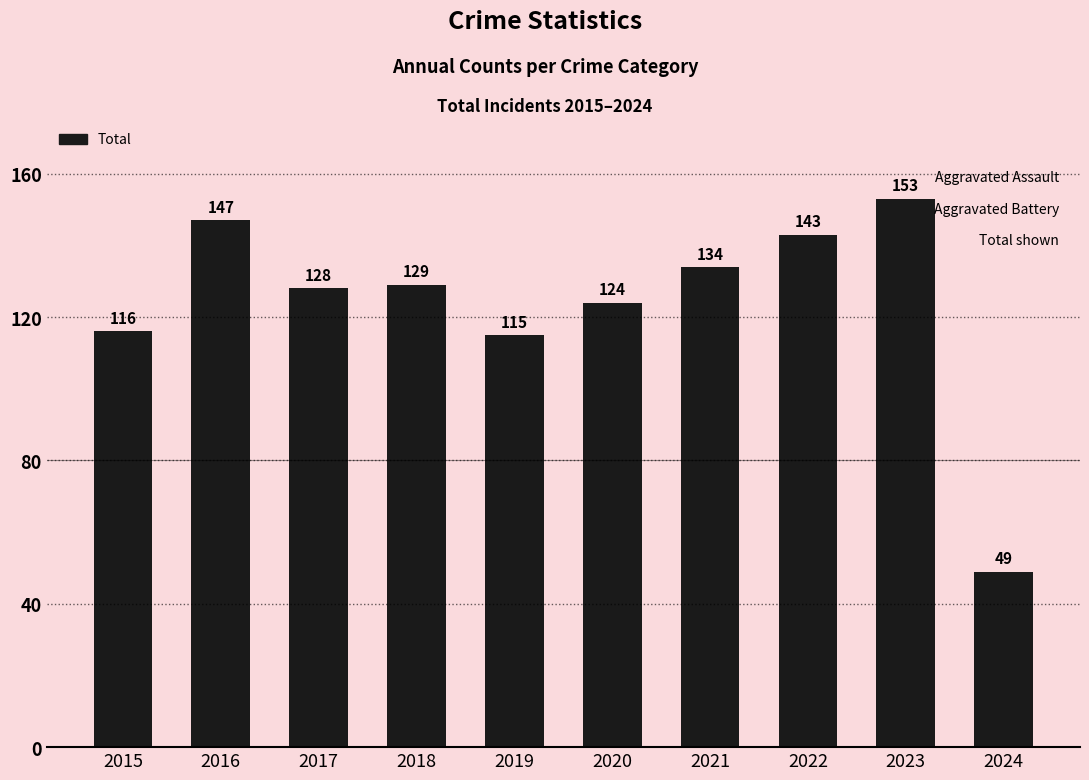

Reading right to left, list all the values displayed in this chart.

2024=49	2023=153	2022=143	2021=134	2020=124	2019=115	2018=129	2017=128	2016=147	2015=116